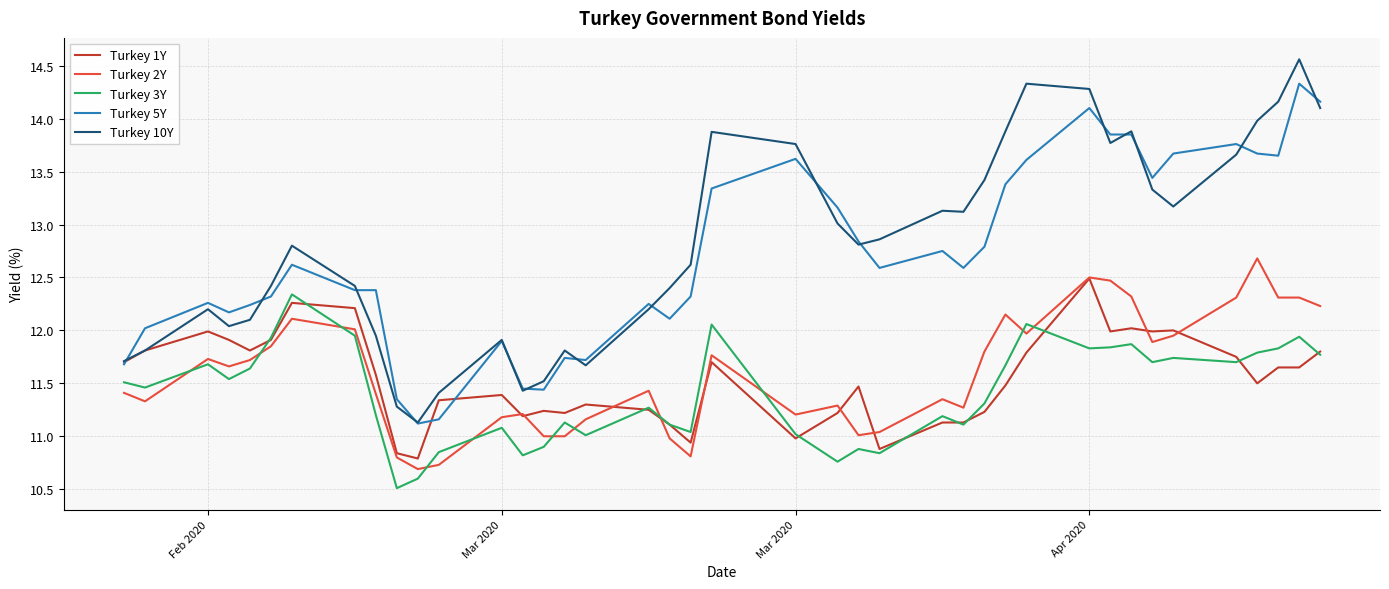

True or false: Turkey 5Y and Turkey 2Y intersect in this chart.

False